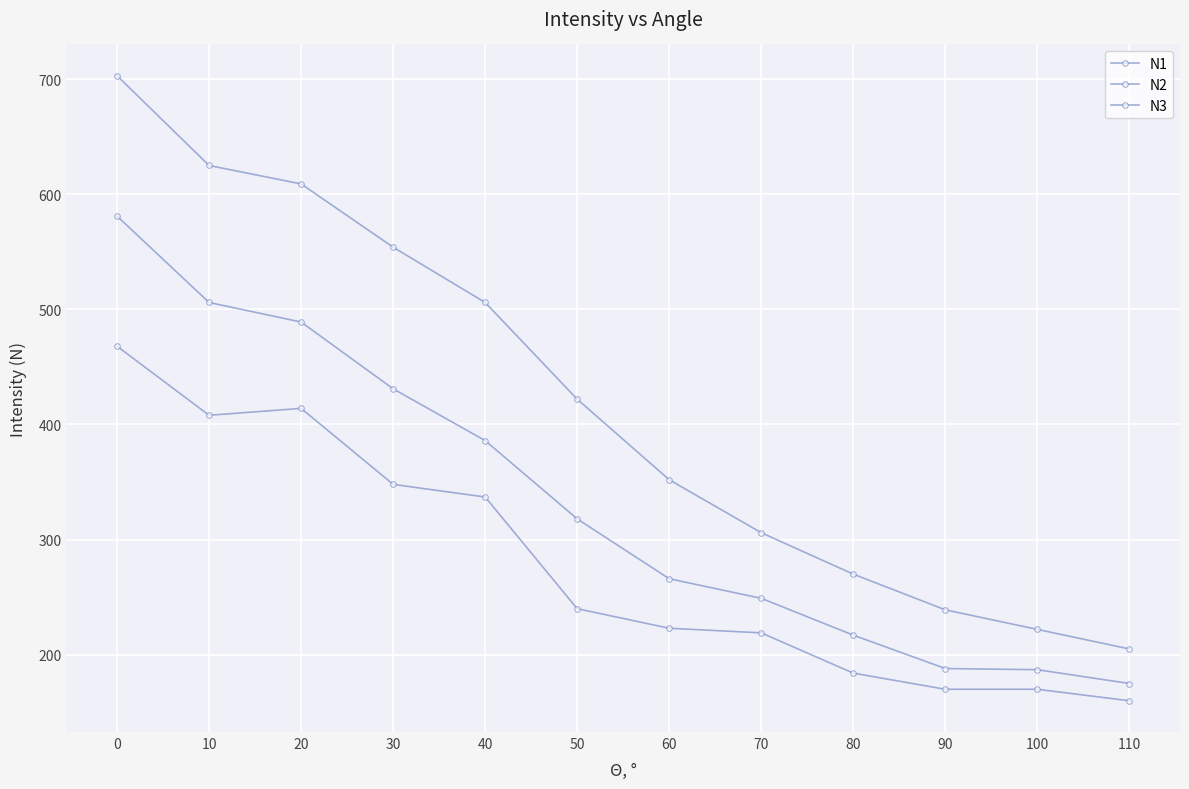

True or false: N2 and N1 cross at least once.

False